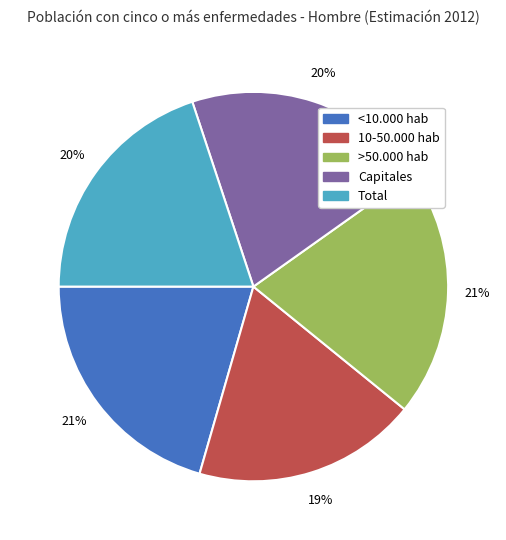

Is the sum of 10-50.000 hab and <10.000 hab greater than half?

No